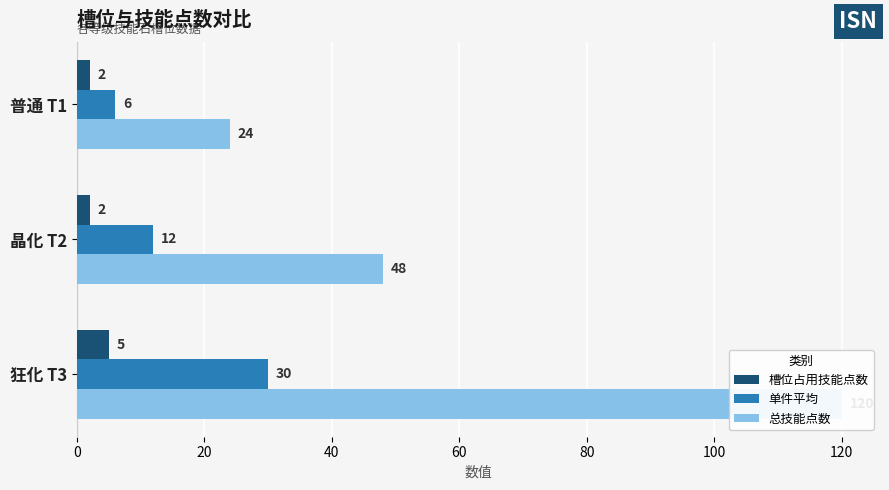

Between 普通 T1 and 晶化 T2, which series saw the biggest shift?

总技能点数